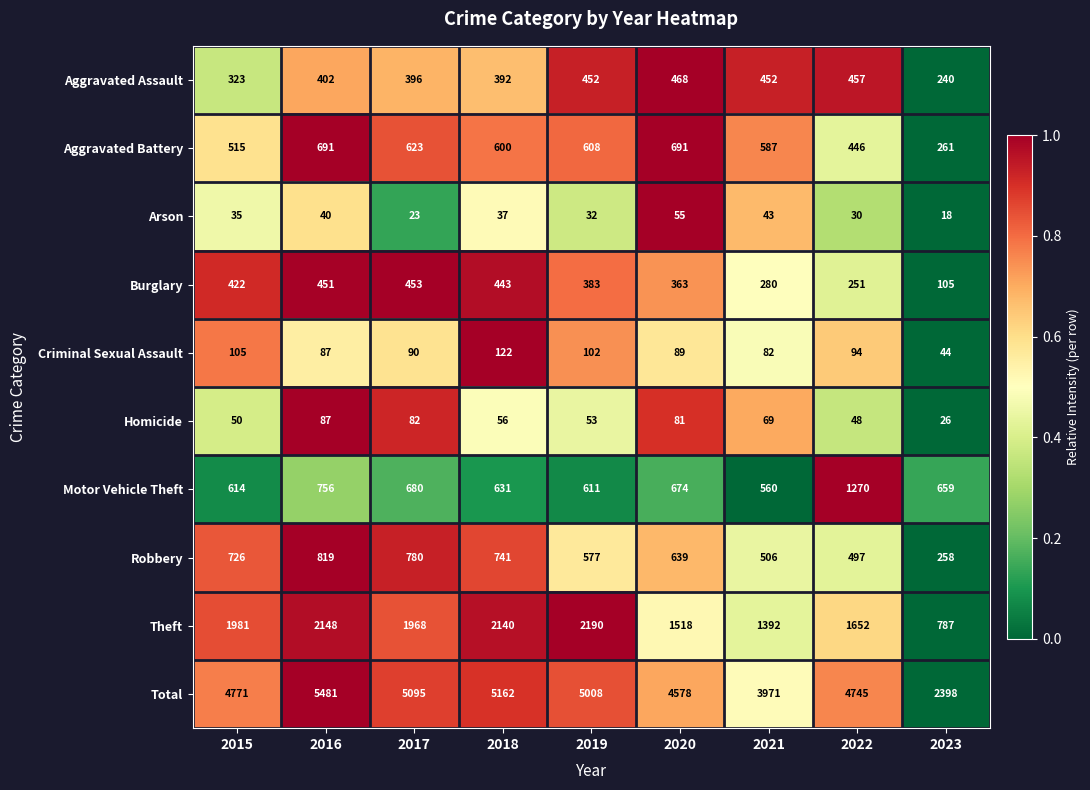

At 2018, list the series in order from smallest to largest.

Arson, Homicide, Criminal Sexual Assault, Aggravated Assault, Burglary, Aggravated Battery, Motor Vehicle Theft, Robbery, Theft, Total